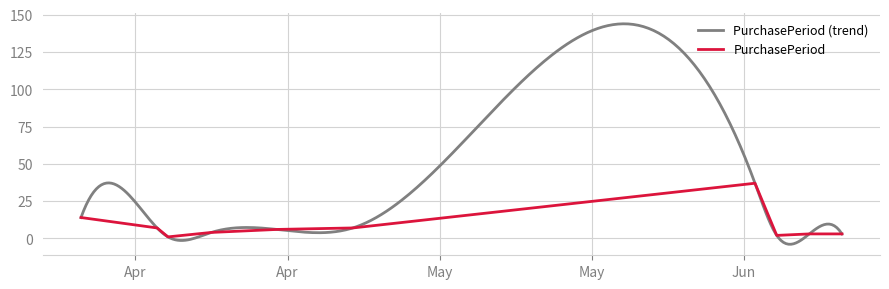

The value at 2017-04-13 is 1. True or false?

False